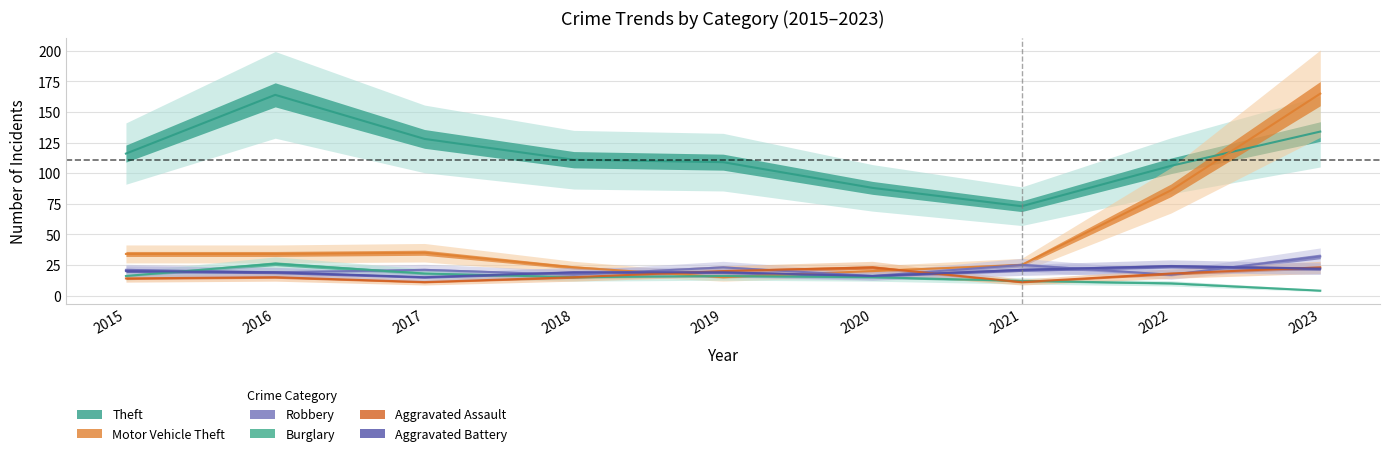

The value of Motor Vehicle Theft at 2021 is 25. True or false?

True